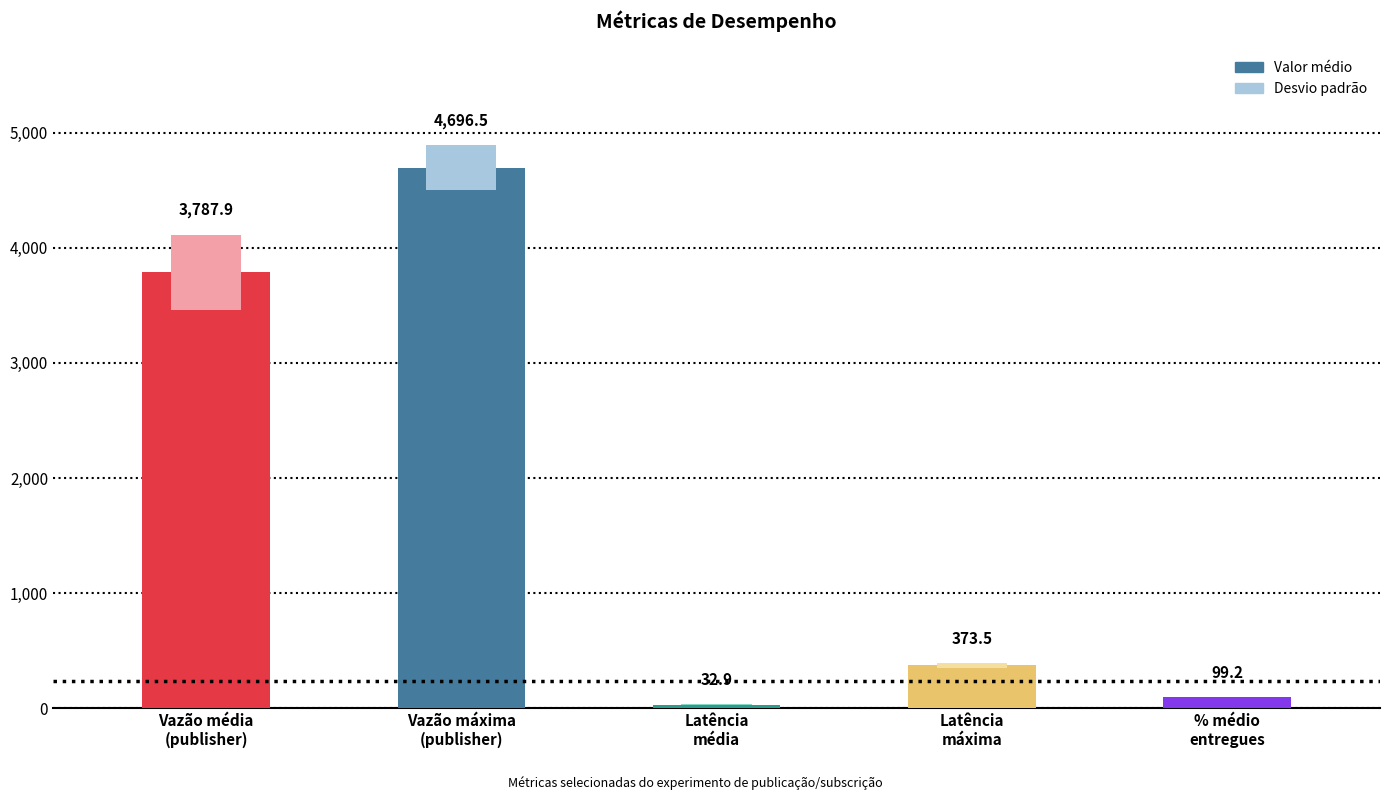

What is the difference between the maximum and minimum values in the Valor médio series?

4663.6